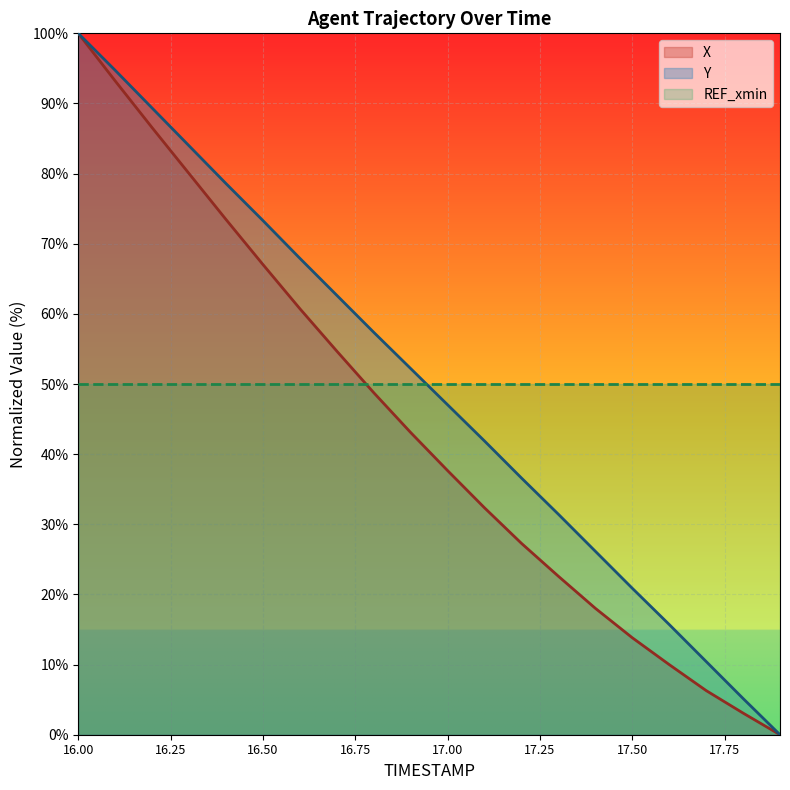

Which series changed the most between 16.2 and 17.7?

X